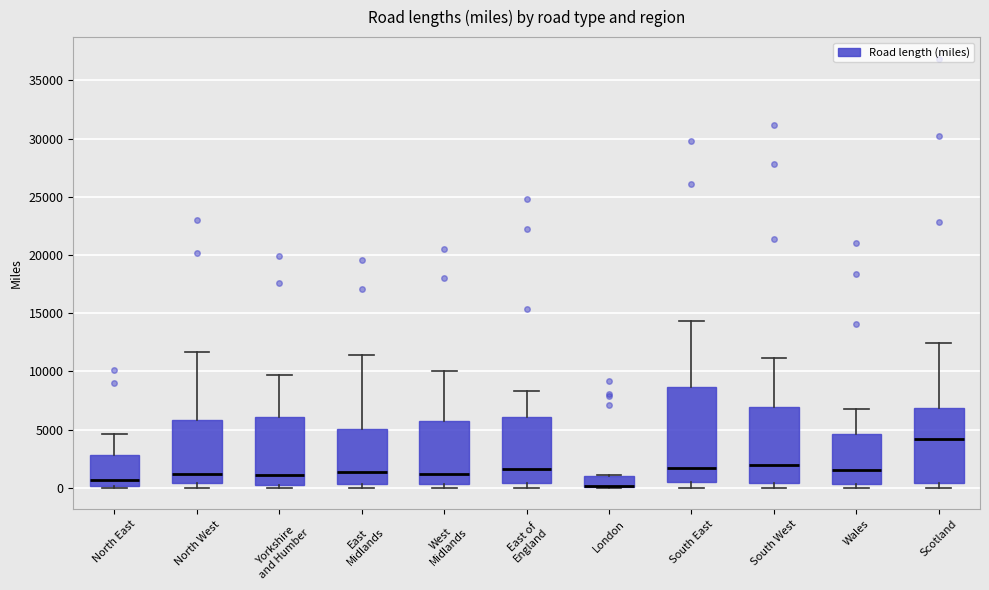

Where does the median line of the box for Yorkshire and Humber sit on the y-axis? The values are not printed on the chart, so give them approximately, as read against the axis.

1000